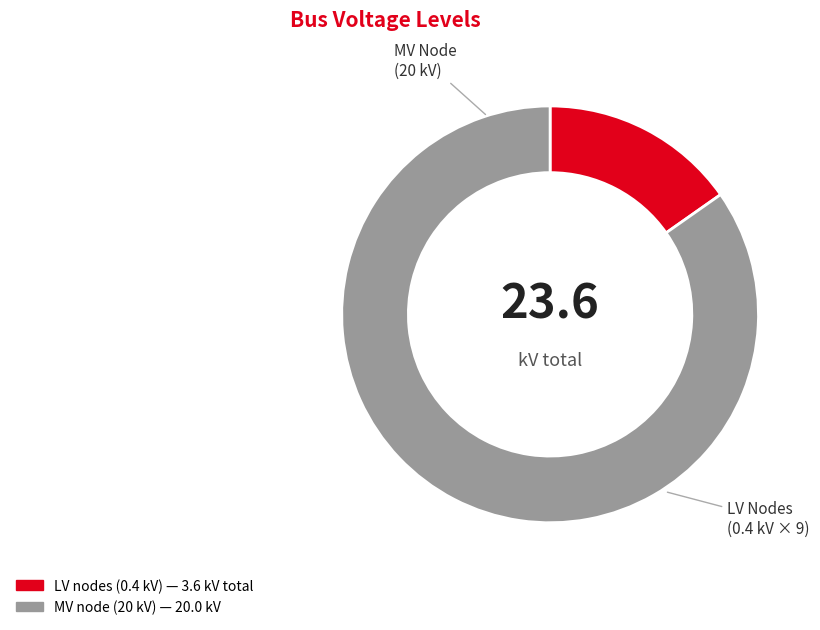

What is the ratio of the value at MV Node to the value at LV Nodes?

5.6